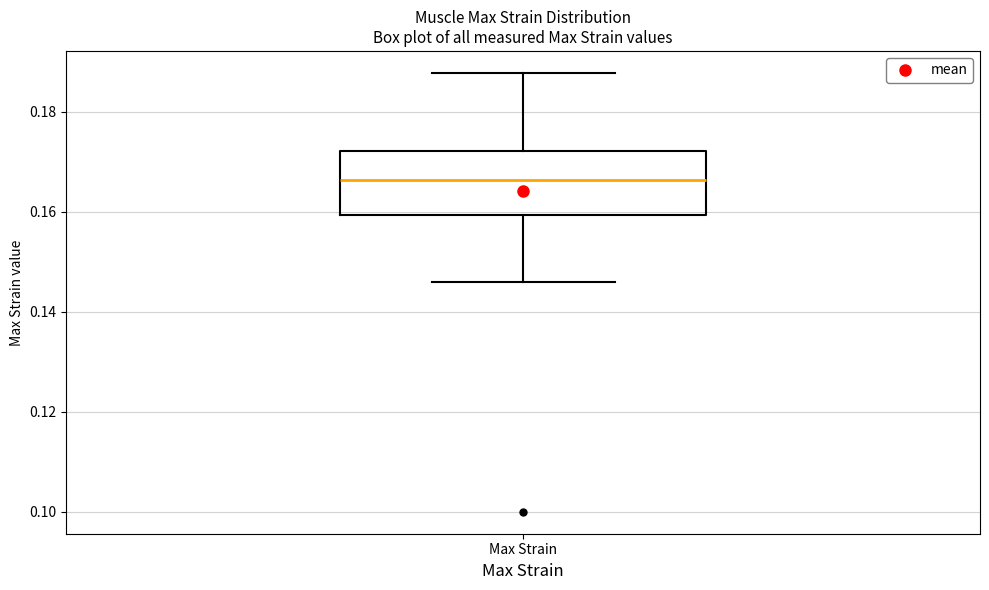

Read this box plot against the y-axis: the position of the median line, the range covered by the box, and the ends of both whiskers. The values are not printed on the chart, so give them approximately, as read against the axis.

median 0.166, box 0.160 to 0.172, whiskers 0.146 to 0.188